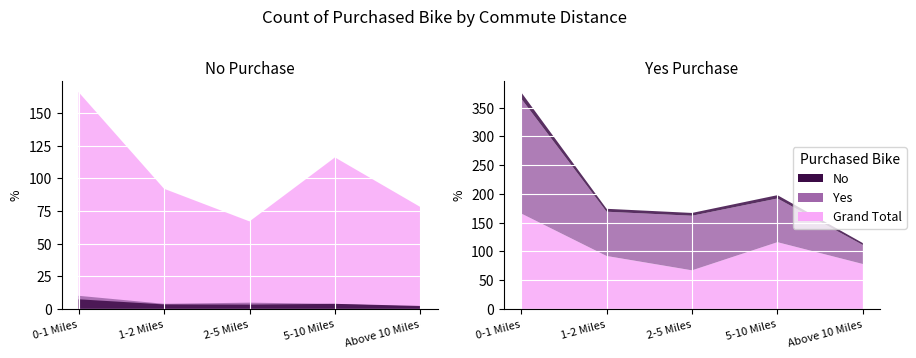

Reading left to right, list all the values displayed in this chart.

No: 166	92	67	116	78
Yes: 200	77	95	76	33
Grand Total: 366	169	162	192	111